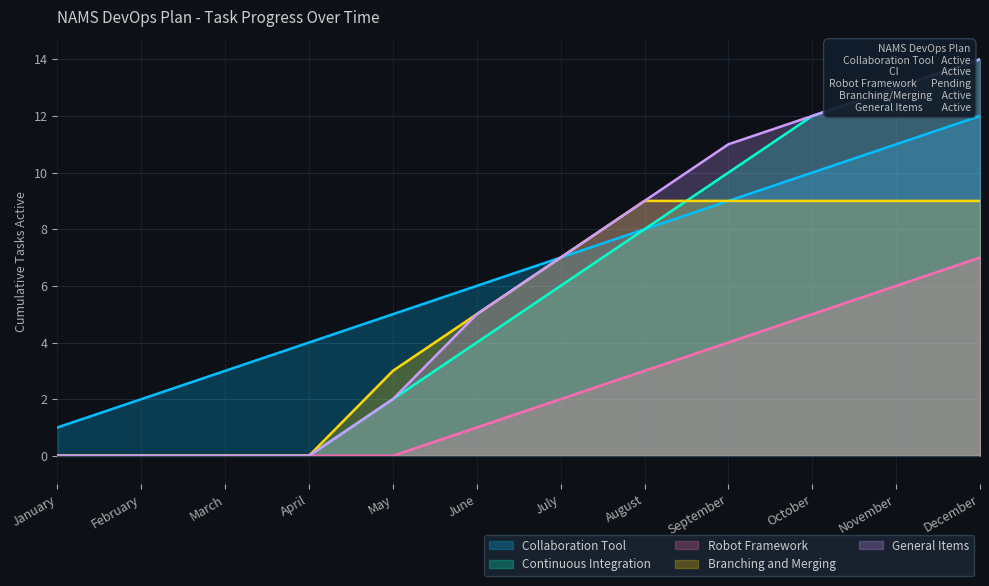

What is the difference between the Collaboration Tool values at September and April?

5